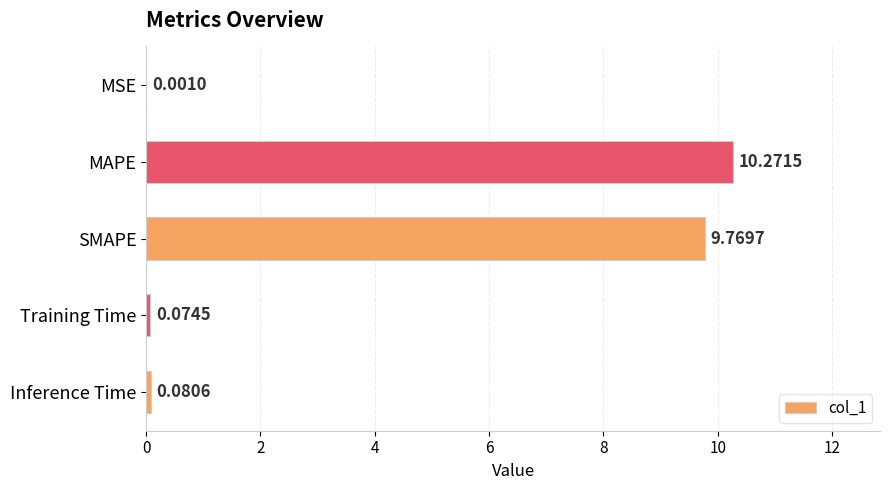

What is the sum of the values at Inference Time and MAPE?

10.4